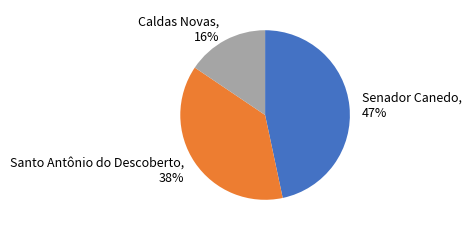

Do Caldas Novas and Senador Canedo together represent more than half of the pie?

Yes